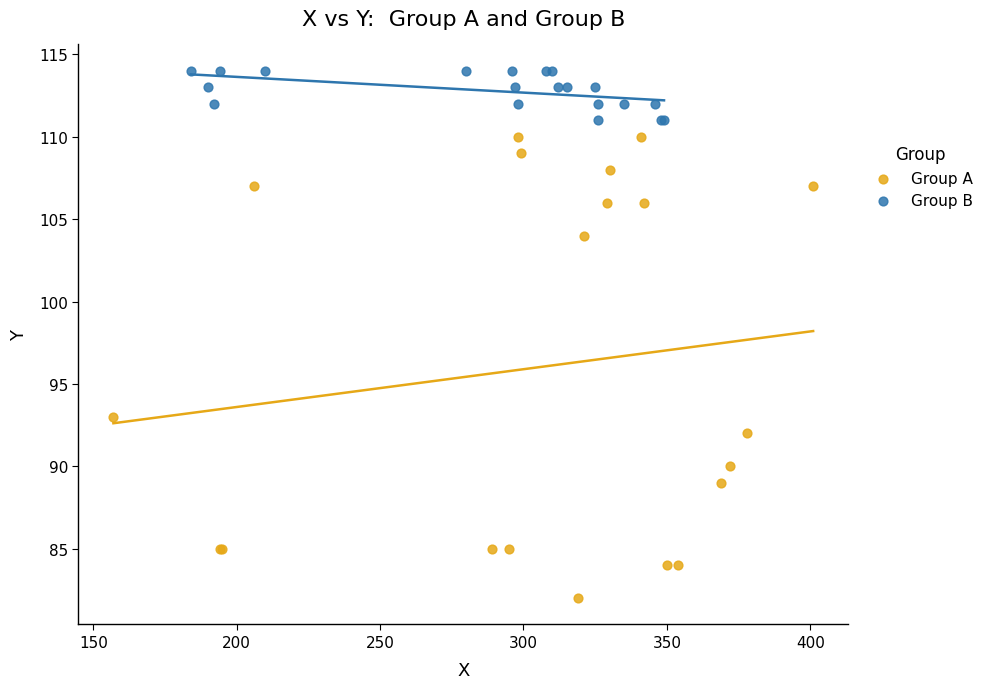

Which series contains the highest Y value?

Group B